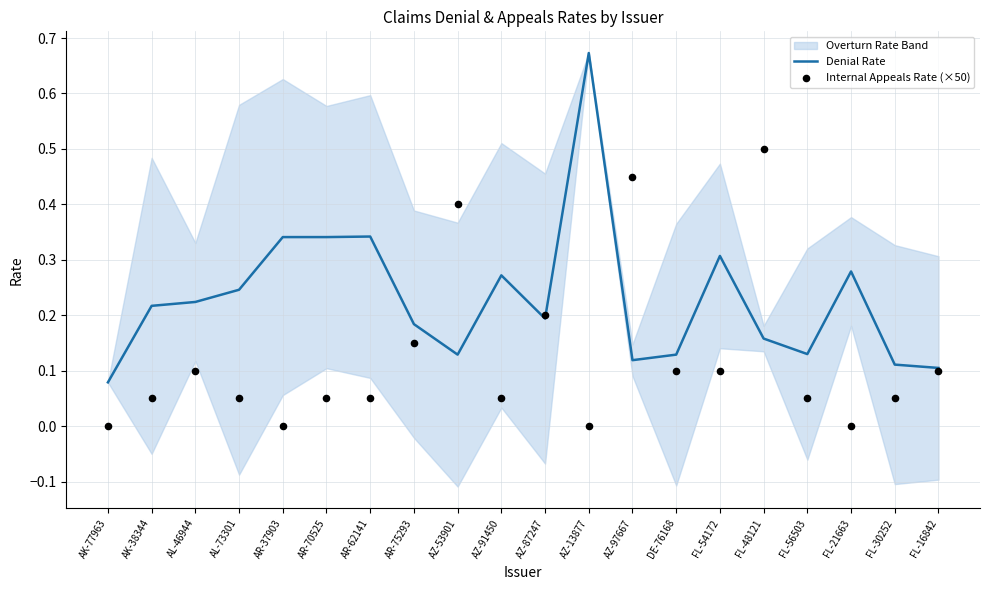

At how many categories does at least one series exceed 0?

20